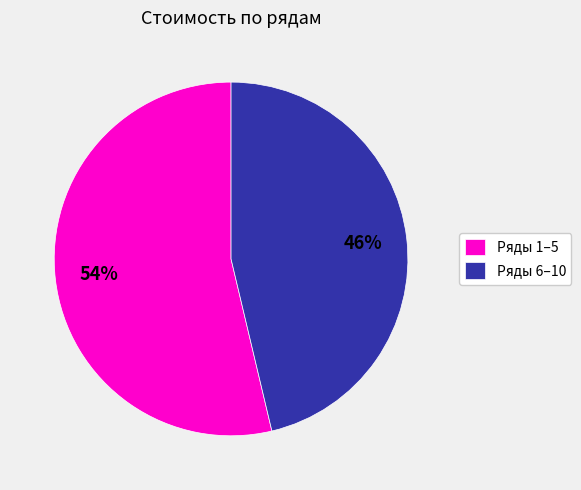

Do Ряды 1–5 and Ряды 6–10 together represent more than half of the pie?

Yes